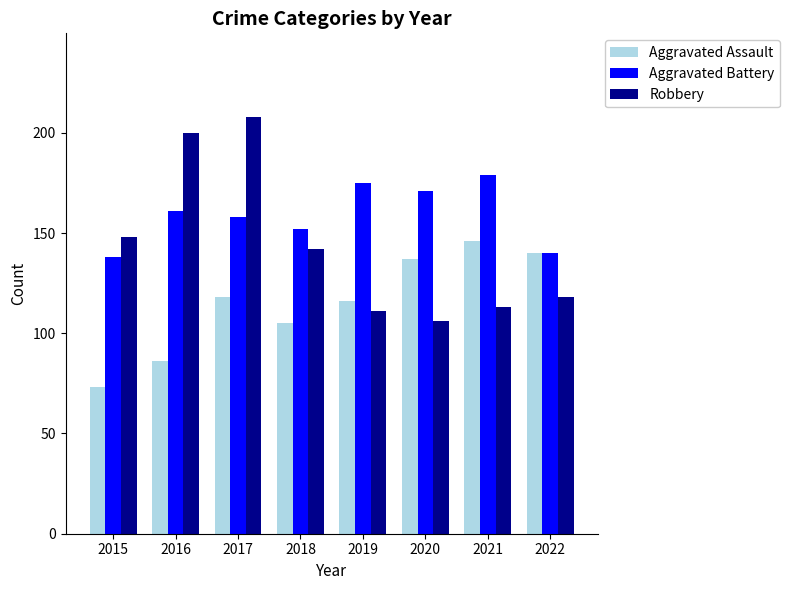

What is the value of the Aggravated Battery bar at the 1st from the left?

138